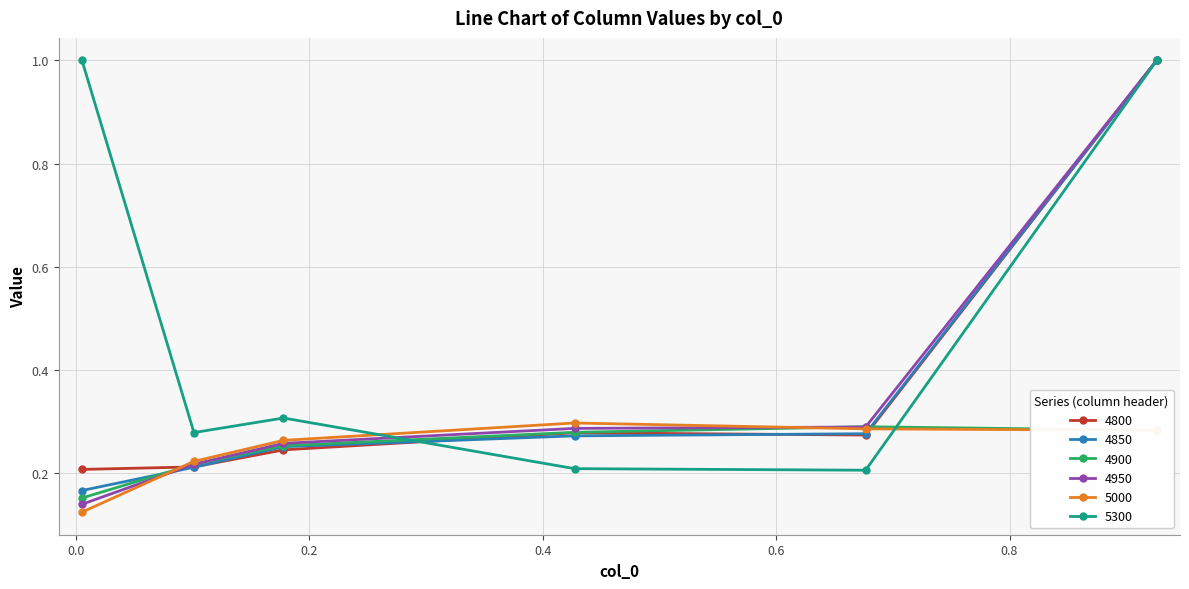

How many interior local valleys does the 5300 series have?

2